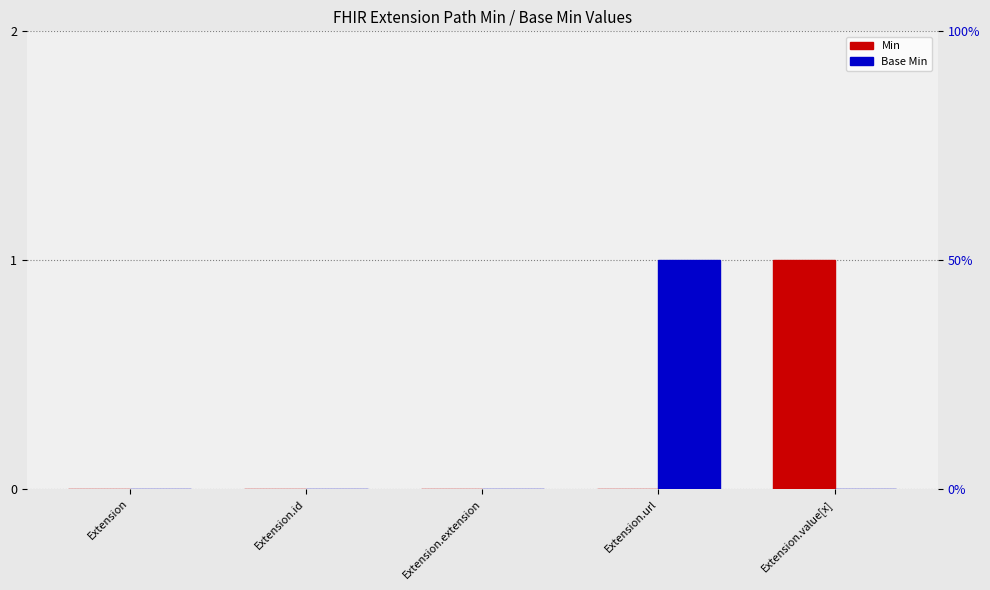

How many groups of bars are there?

5